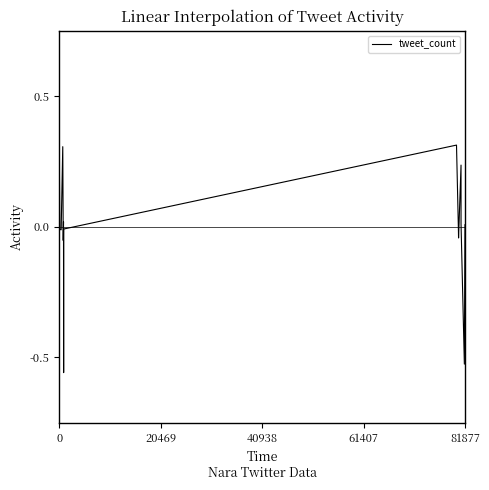

What is the smallest value displayed?

-0.6